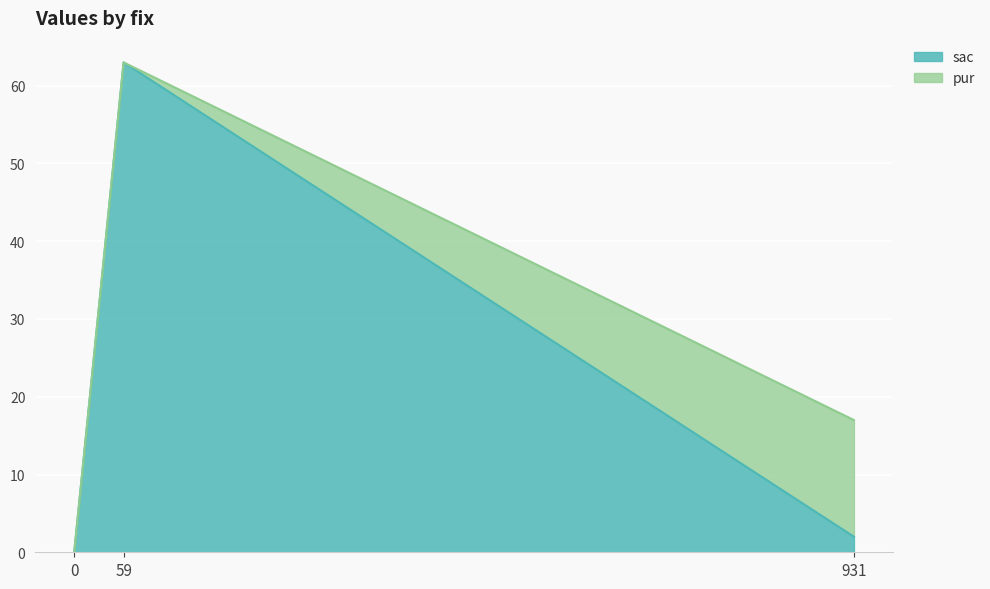

The chart shows a value of 0 at 0. True or false?

True